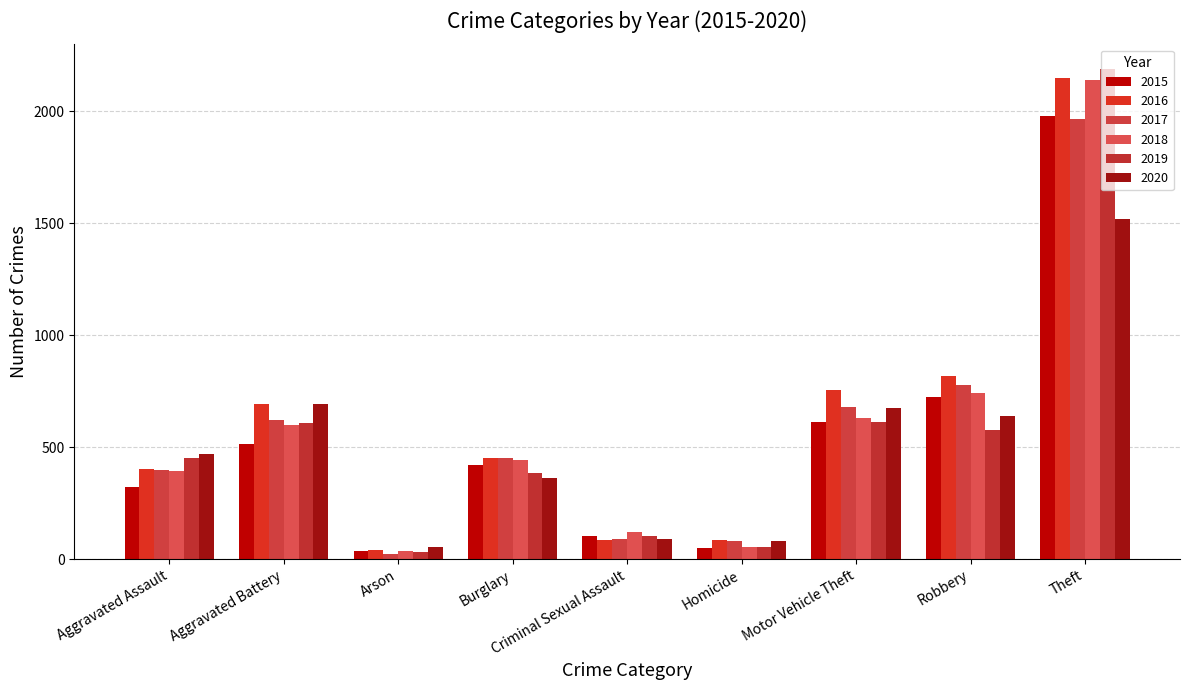

True or false: 2017 has a value of 52 at Homicide.

False